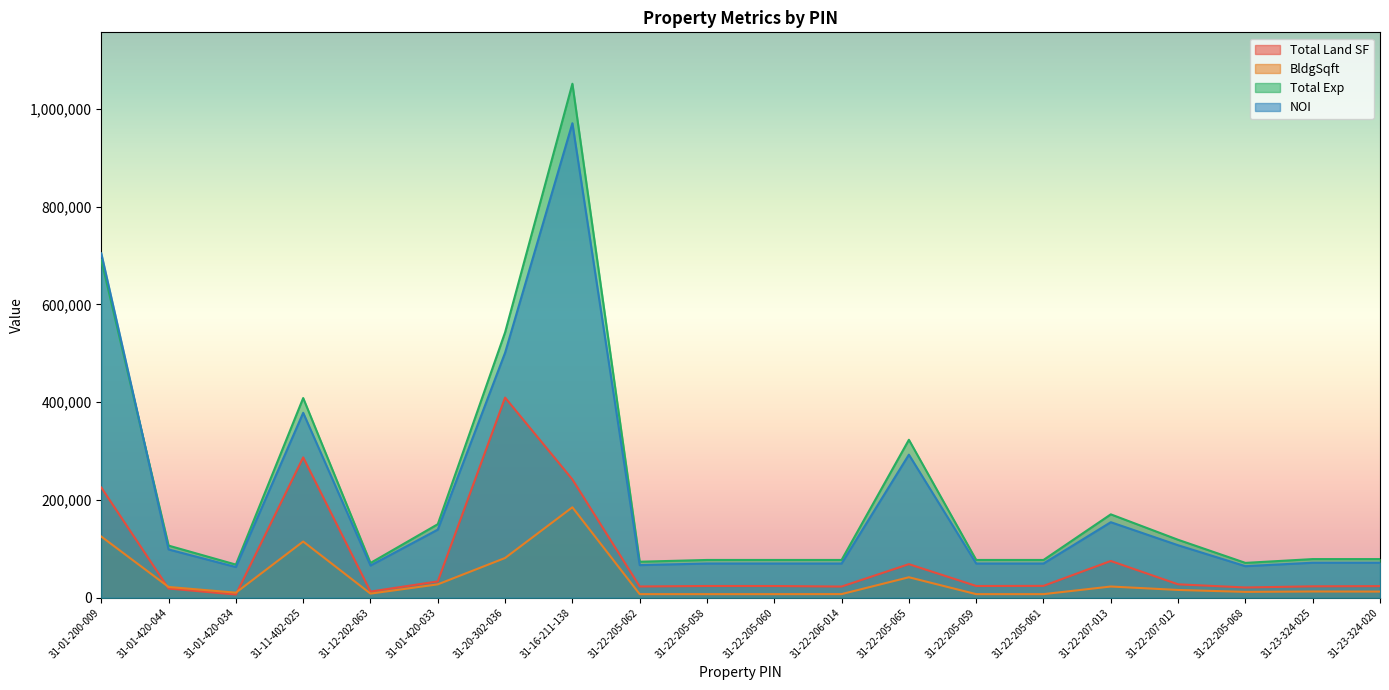

Which has a higher value, 31-22-205-061 or 31-22-205-068?

31-22-205-061